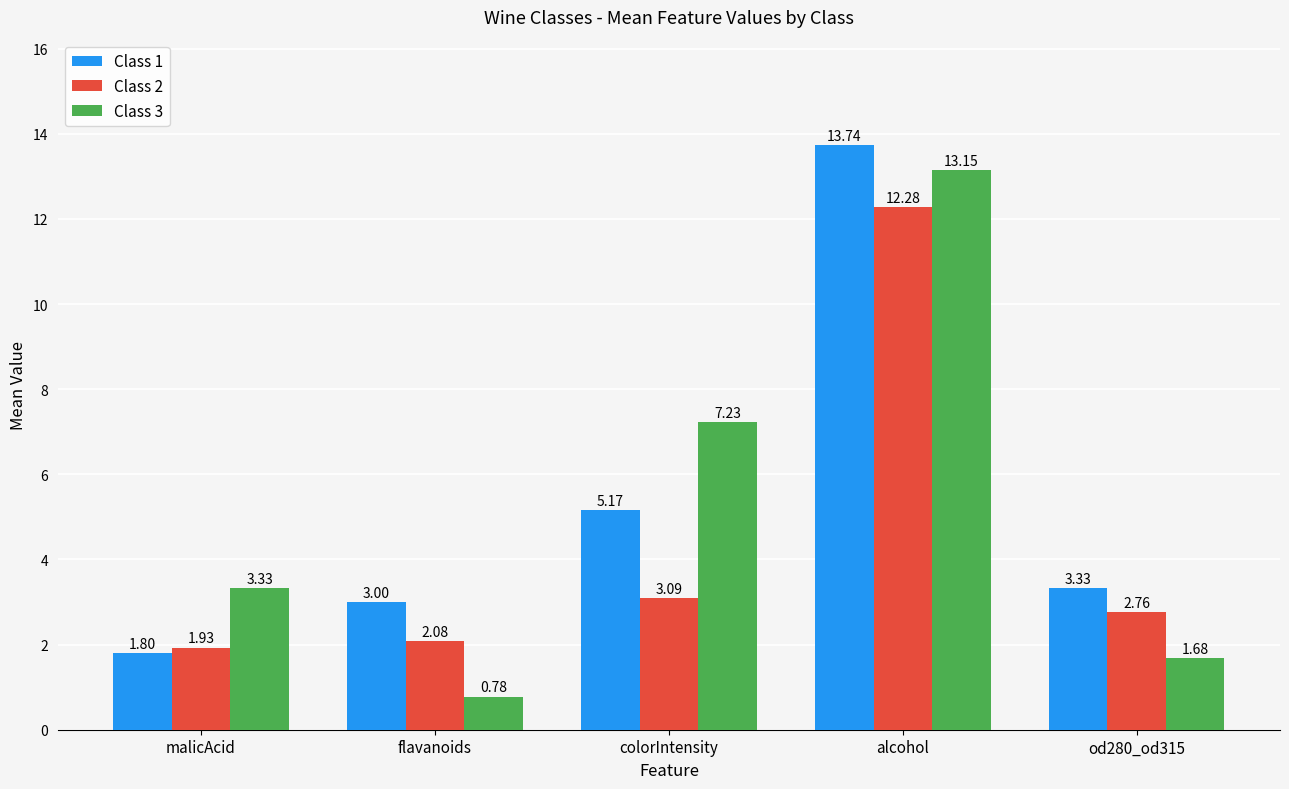

What is the difference between the highest and lowest values at malicAcid?

1.5